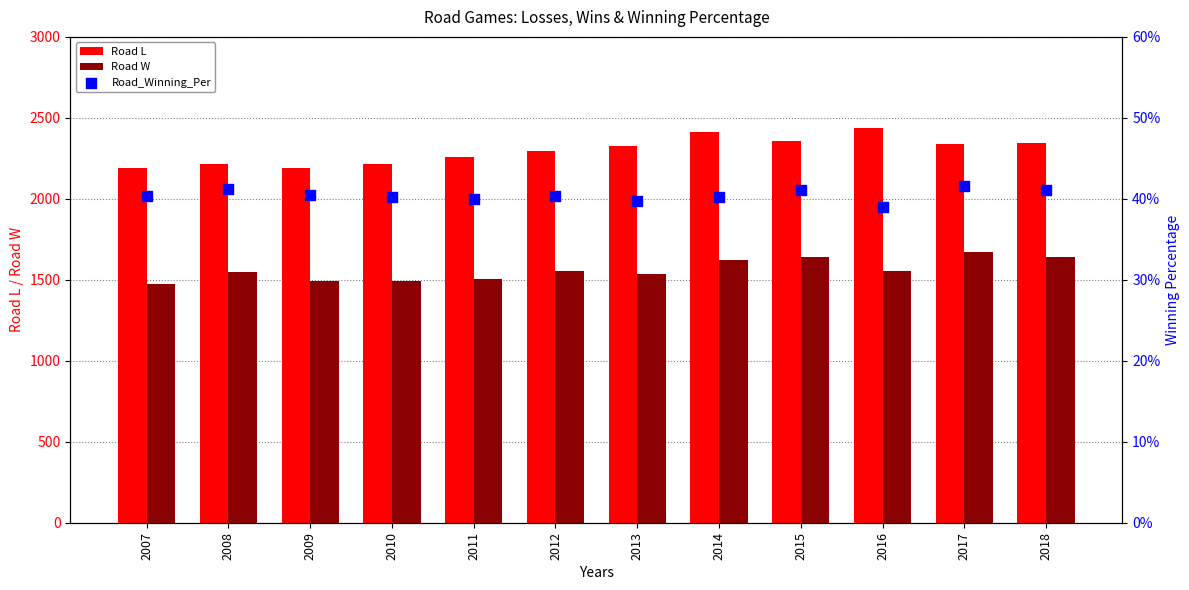

Which series contains the lowest Y value?

Road_Winning_Per